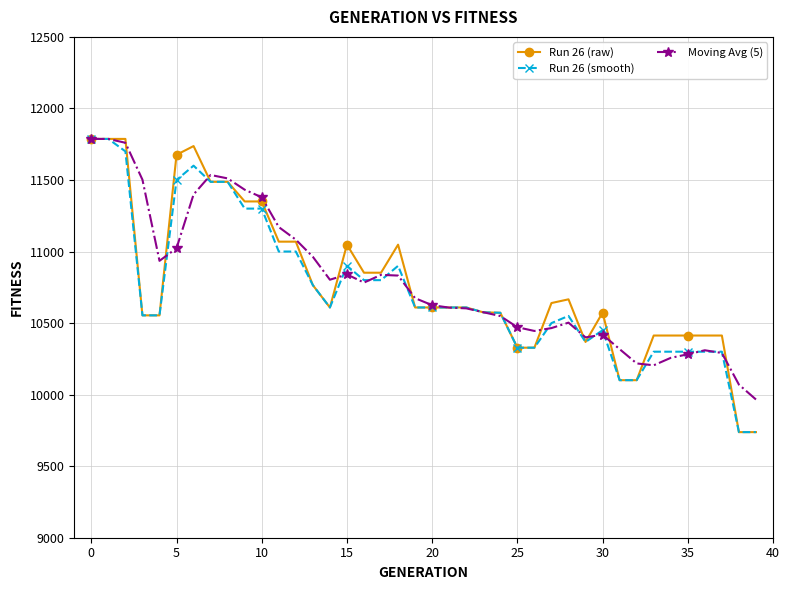

What is the sum of all Moving Avg (5) values?

431617